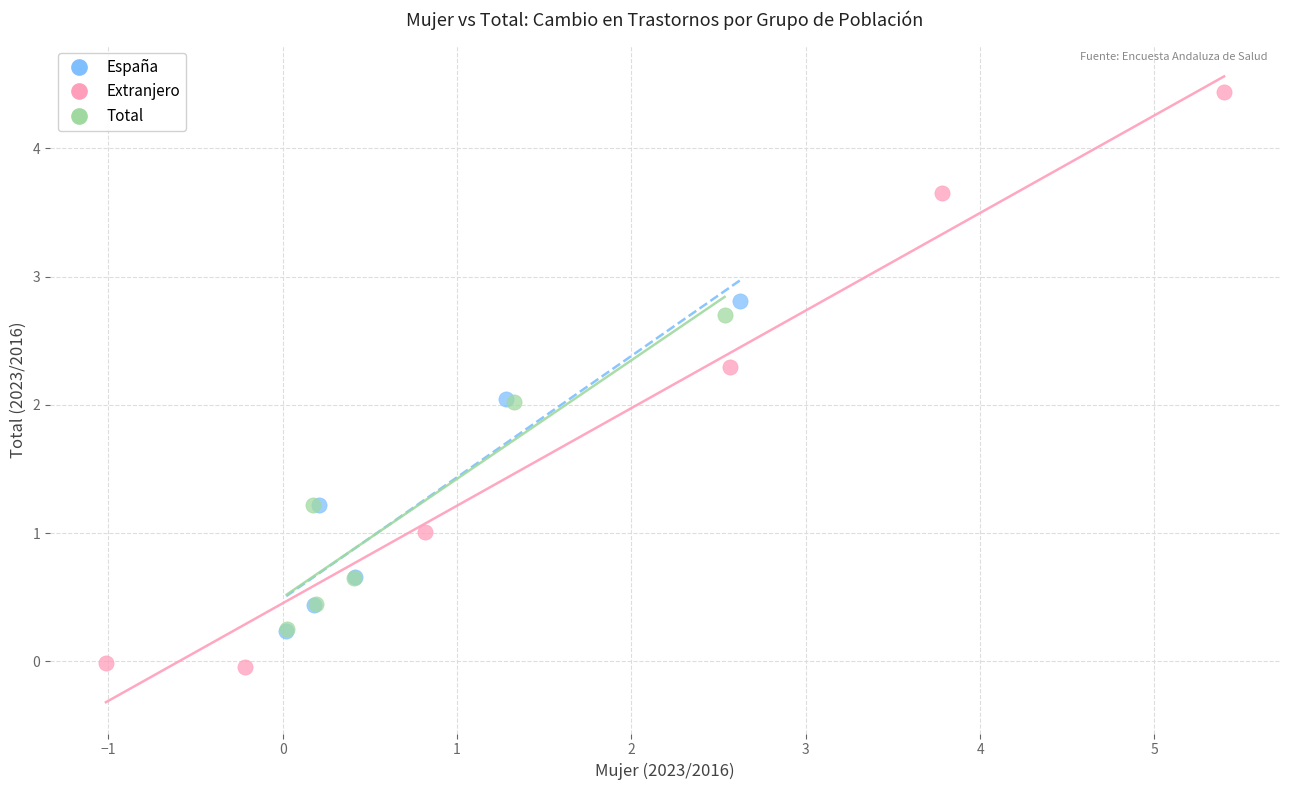

Which series has the widest spread of Y values?

Extranjero